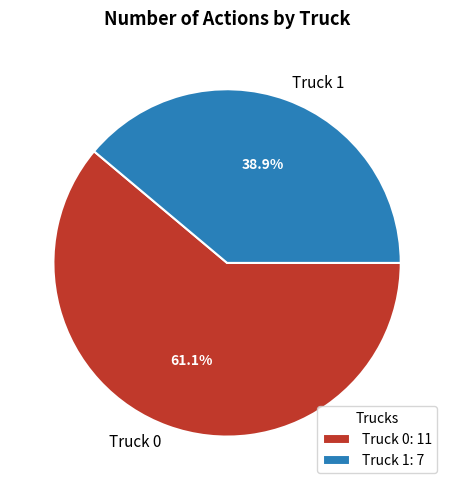

How many slices are in this pie chart?

2